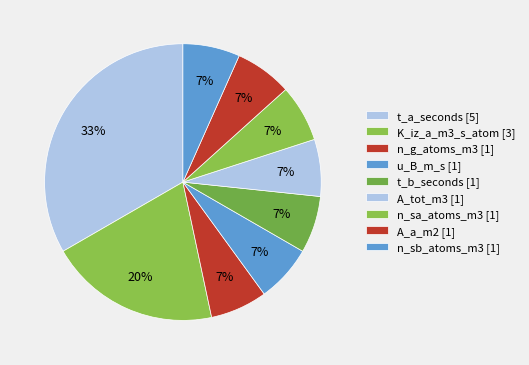

How many slices are in this pie chart?

9